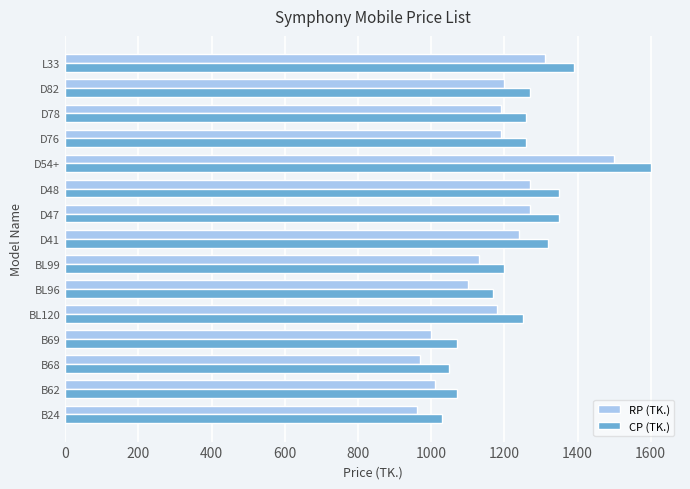

What is the difference between the maximum and minimum values in the CP (TK.) series?

570